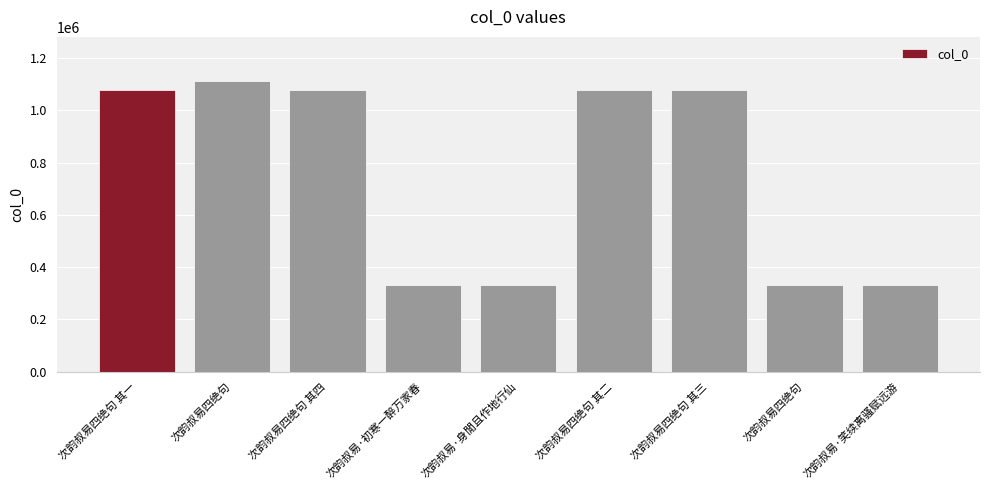

How many data points are less than 1077839?

4